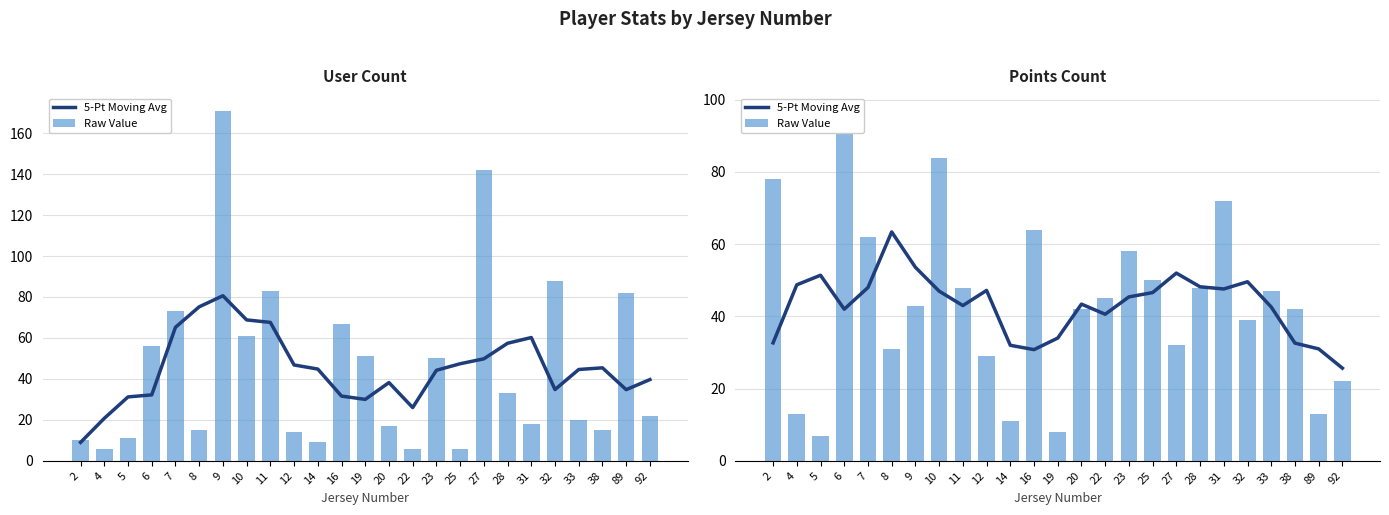

What is the difference between the second highest and minimum values in the Raw Value series?

77.0